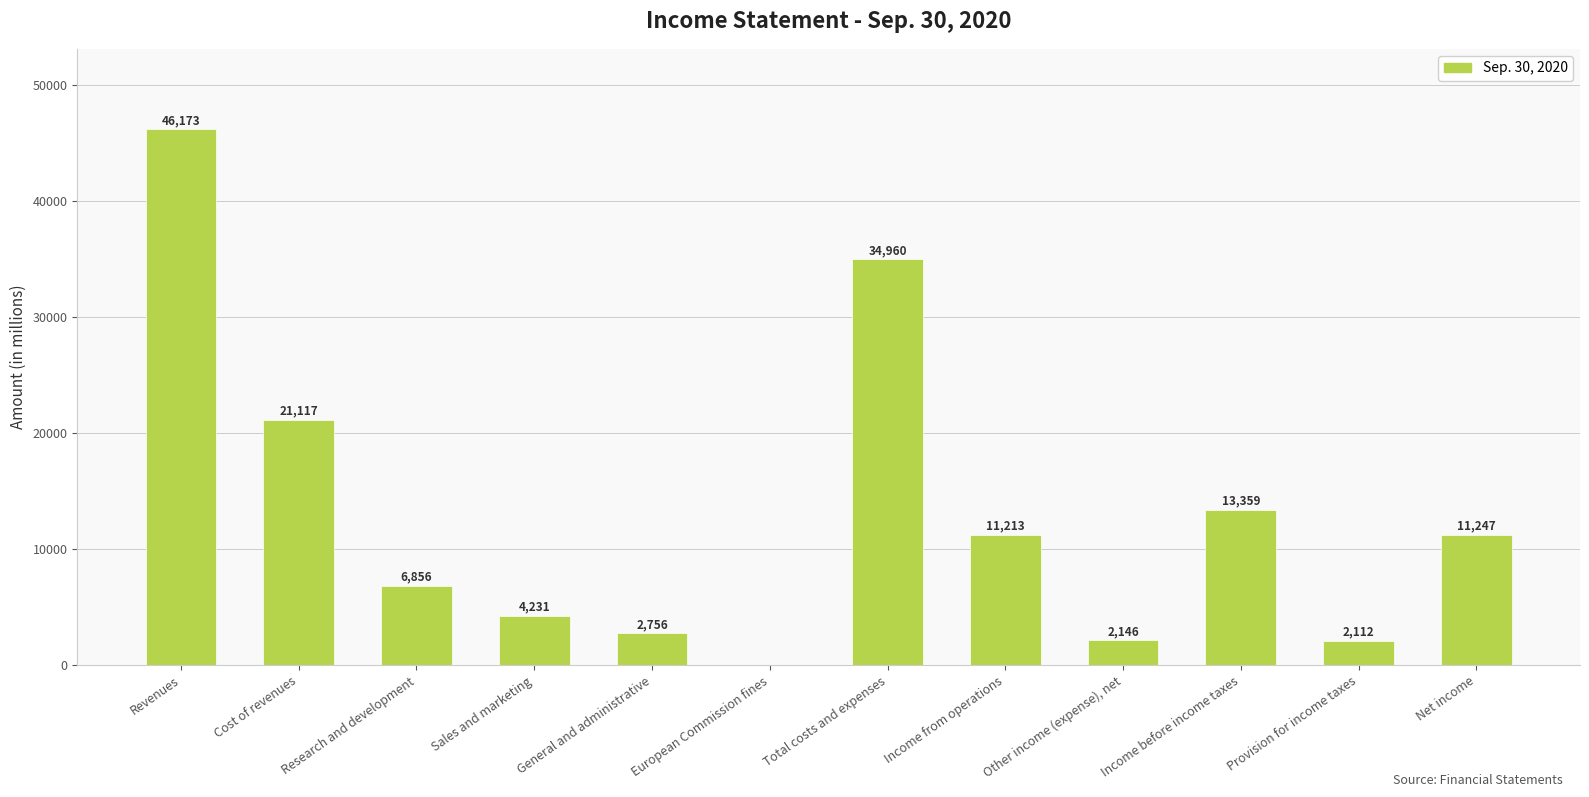

Where does the data first go above 11213?

Revenues